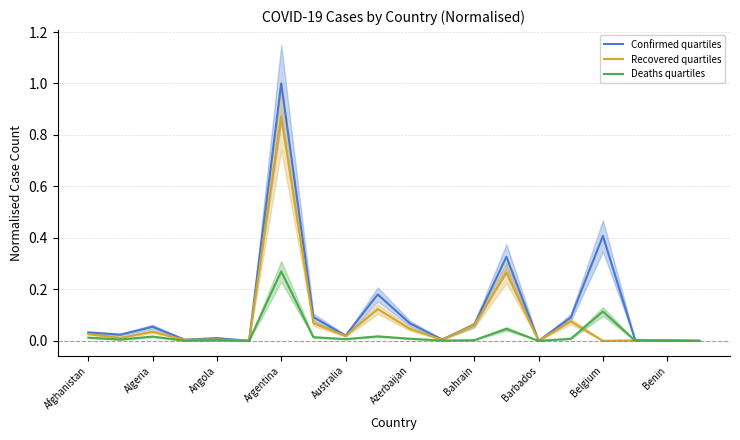

How many data points does each series have?

20